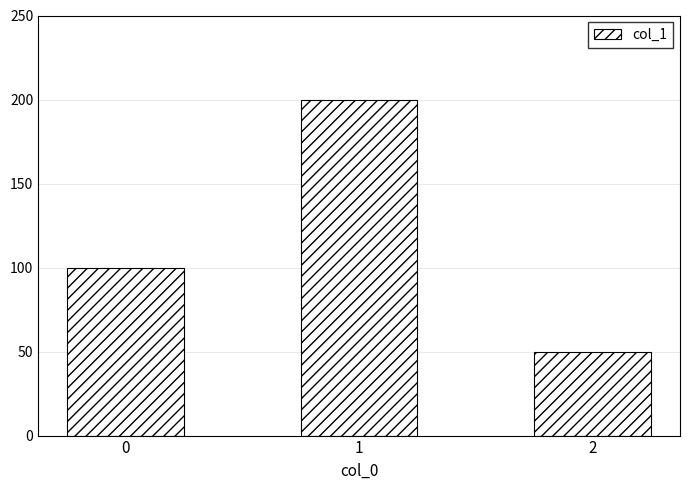

Are the bars grouped side by side (vs. stacked)?

No